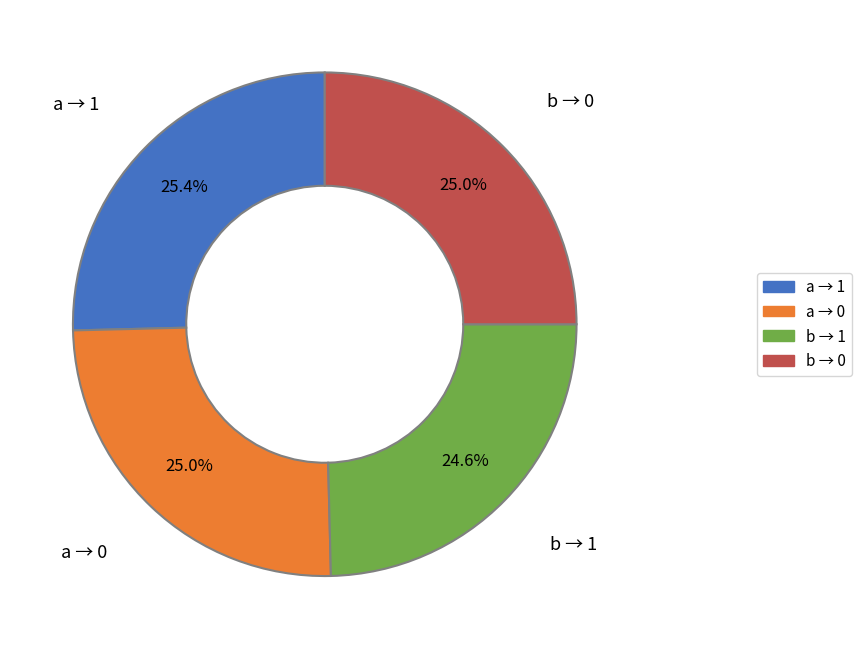

Is there a majority slice in this chart?

No